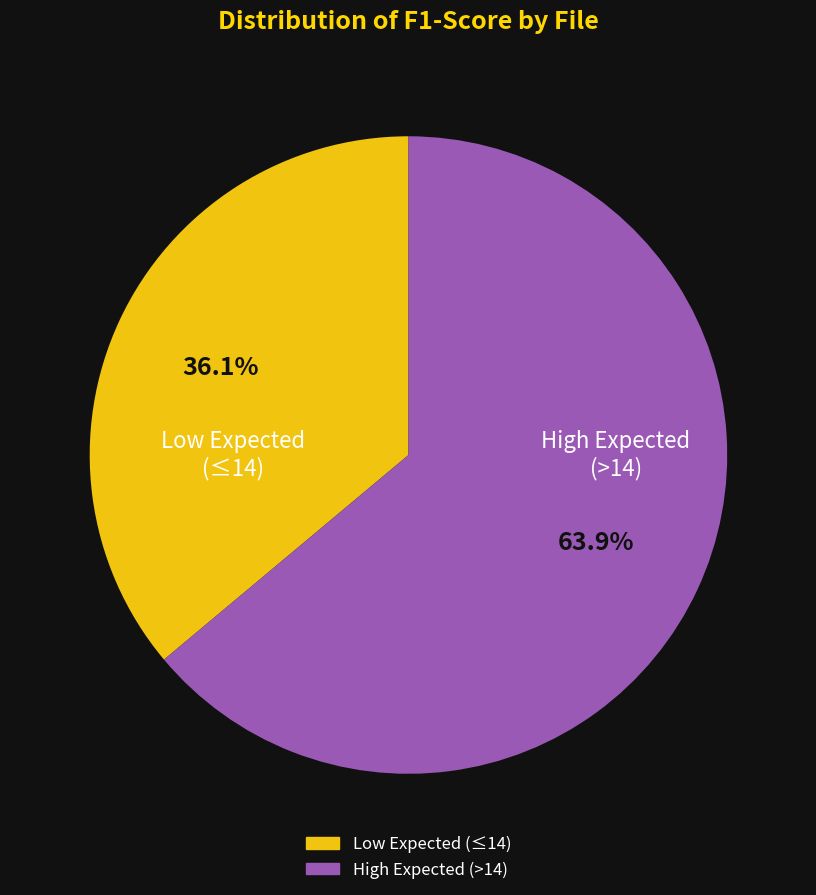

How many segments does this pie chart have?

2